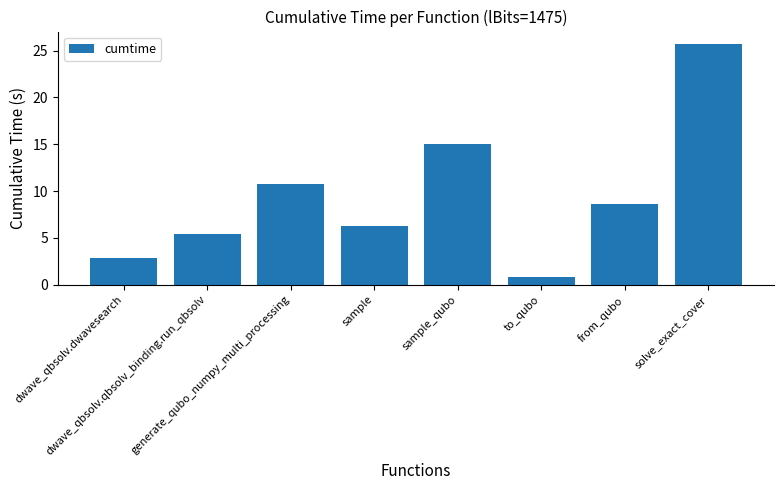

Approximately how many times larger is the value at generate_qubo_numpy_multi_processing compared to sample_qubo?

0.7